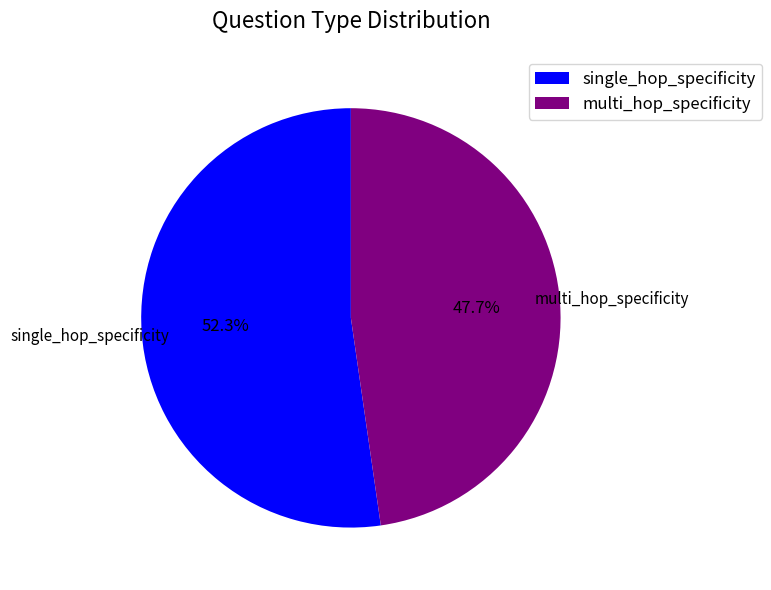

Which slice is the largest?

single_hop_specificity